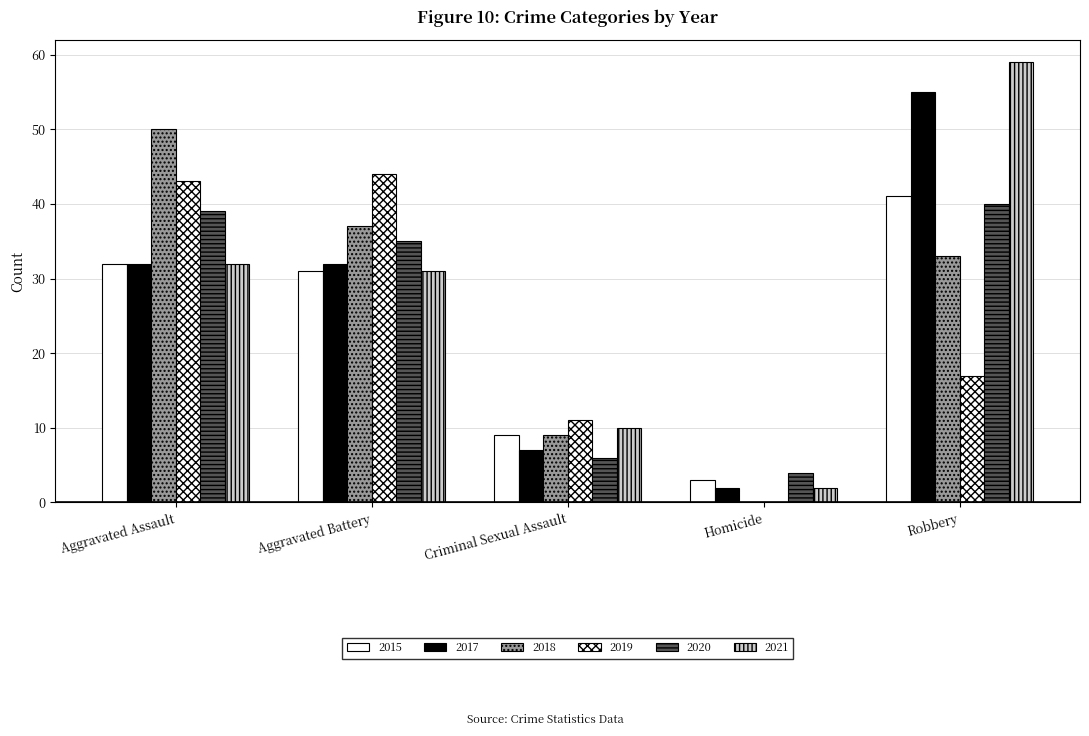

True or false: 2020 has a value of 18 at Robbery.

False